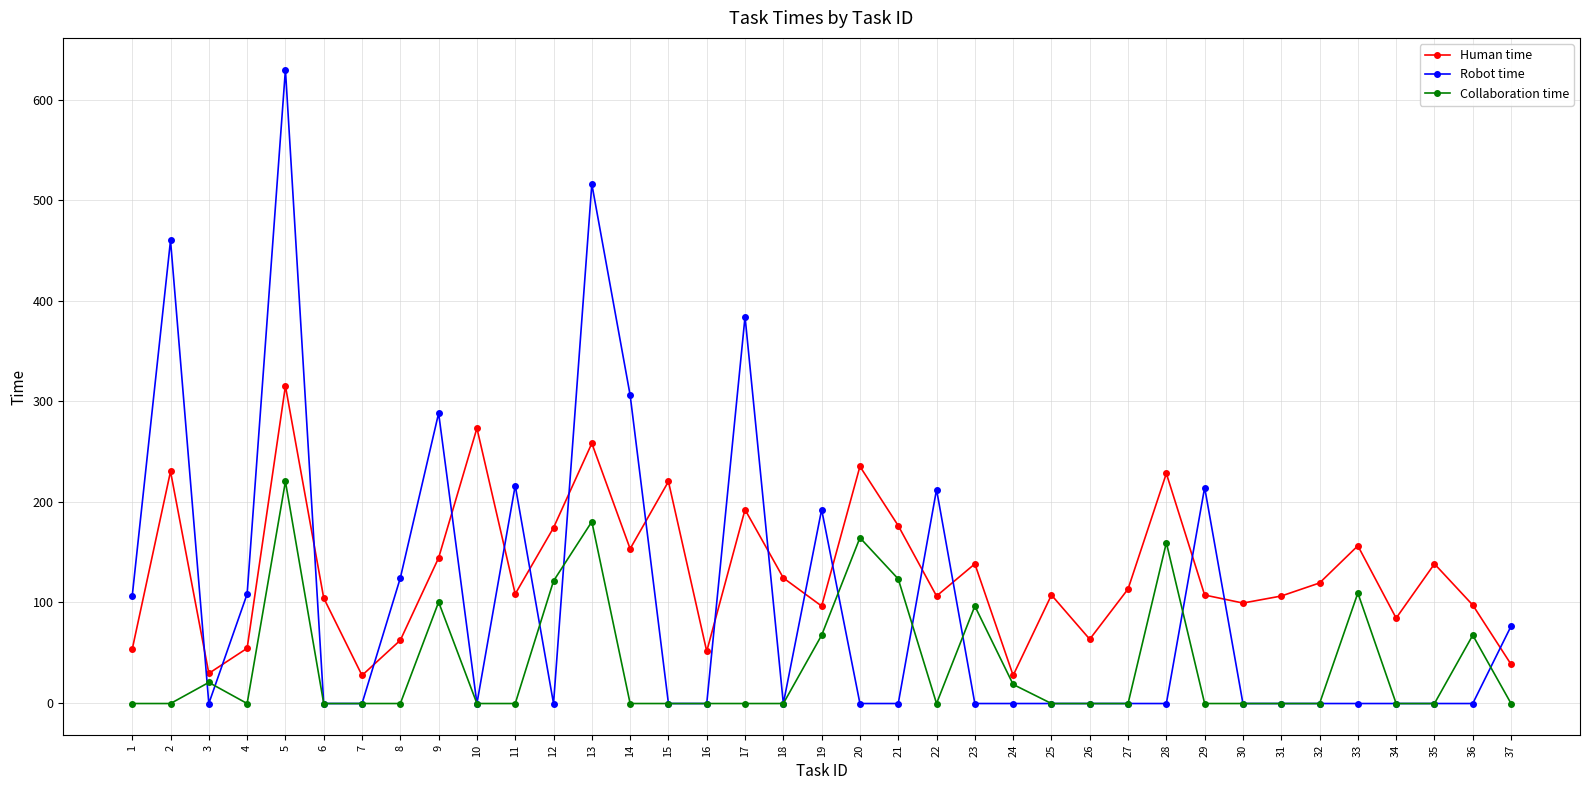

How many data points does each series have?

37